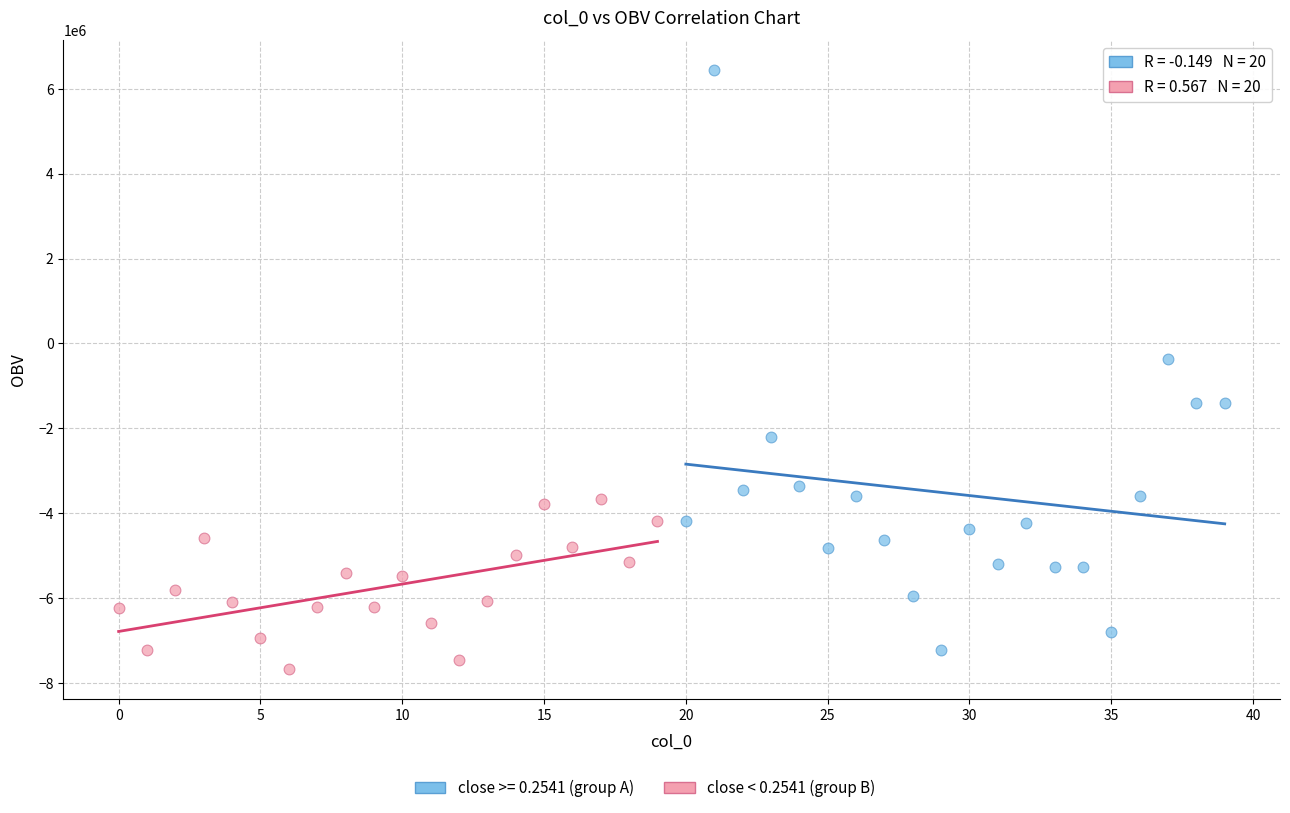

Which series reaches the maximum Y coordinate?

close >= 0.2541 (group A)